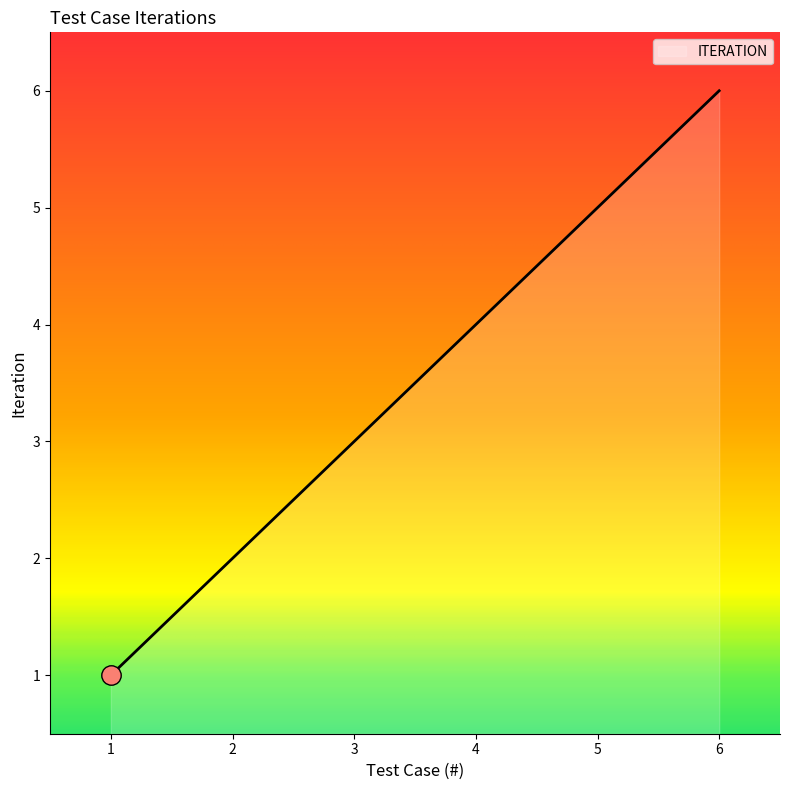

What is the change in value from 2 to 4?

+2